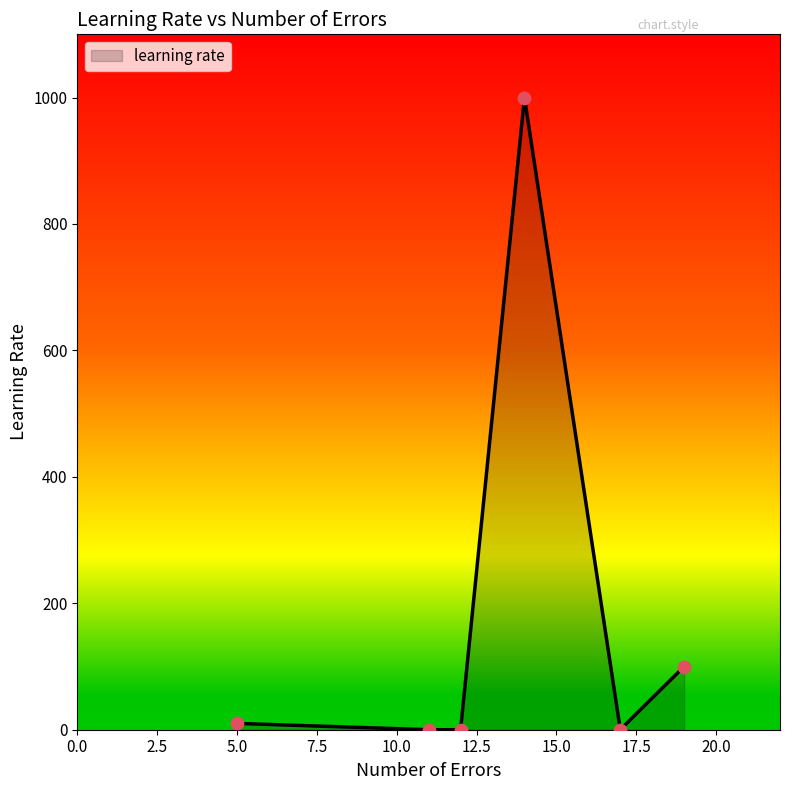

How many interior local valleys (lower than both neighbors) does the data have?

2